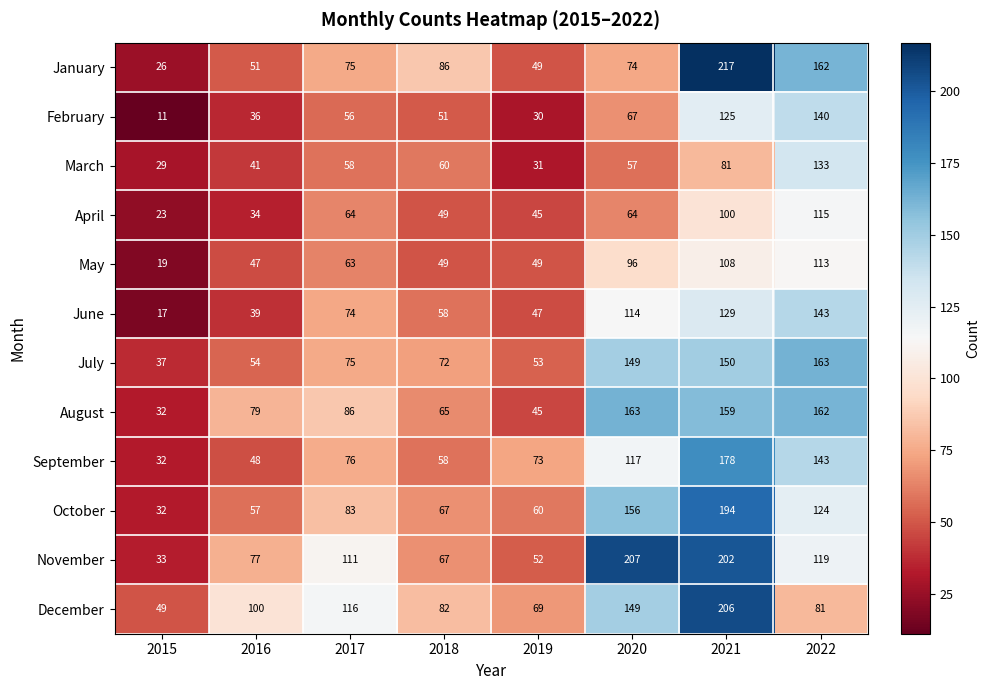

True or false: May has a value of 47 at 2016.

True